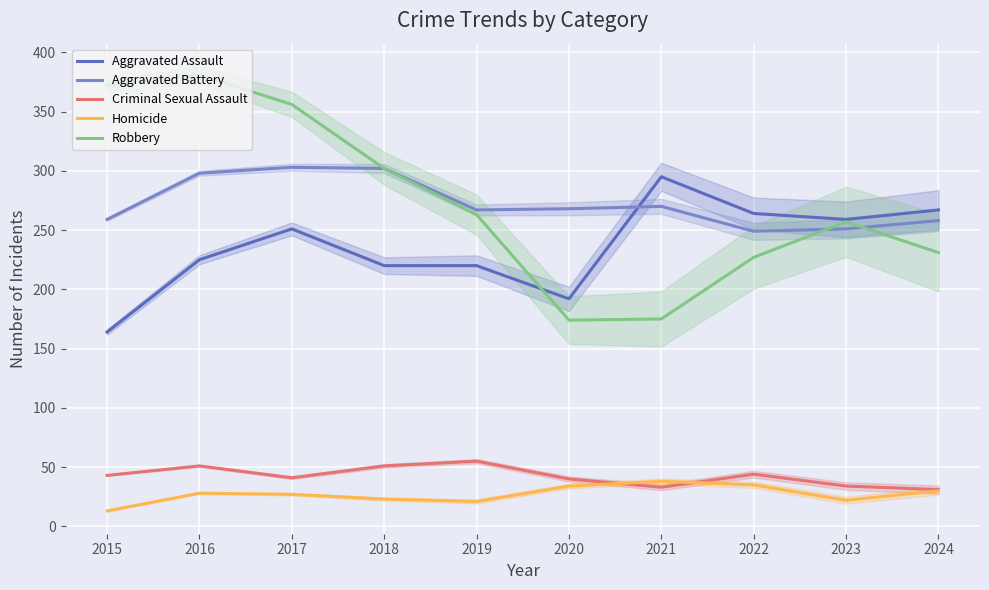

How many data points in Aggravated Assault are less than 251?

5